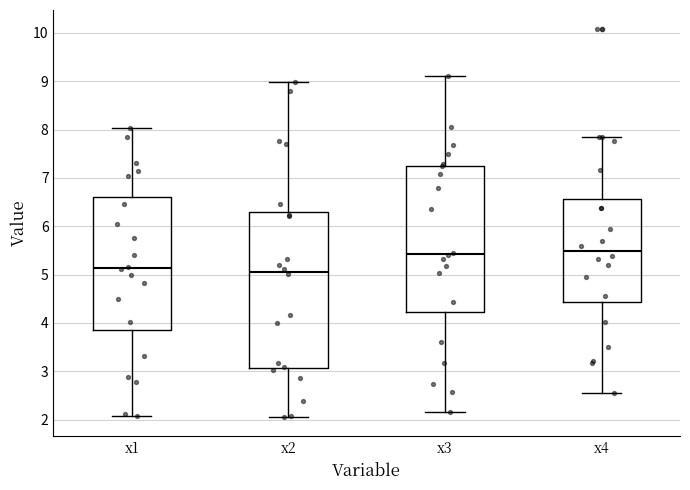

Reading left to right, transcribe this box plot: for each box, give where its median line is, the range the box spans, and where its two whiskers end, as read against the y-axis. The values are not printed on the chart, so give them approximately, as read against the axis.

x1: median 5.1, box 3.8 to 6.6, whiskers 2.1 to 8.0
x2: median 5.1, box 3.1 to 6.3, whiskers 2.1 to 9.0
x3: median 5.4, box 4.2 to 7.3, whiskers 2.2 to 9.1
x4: median 5.5, box 4.4 to 6.6, whiskers 2.6 to 7.9